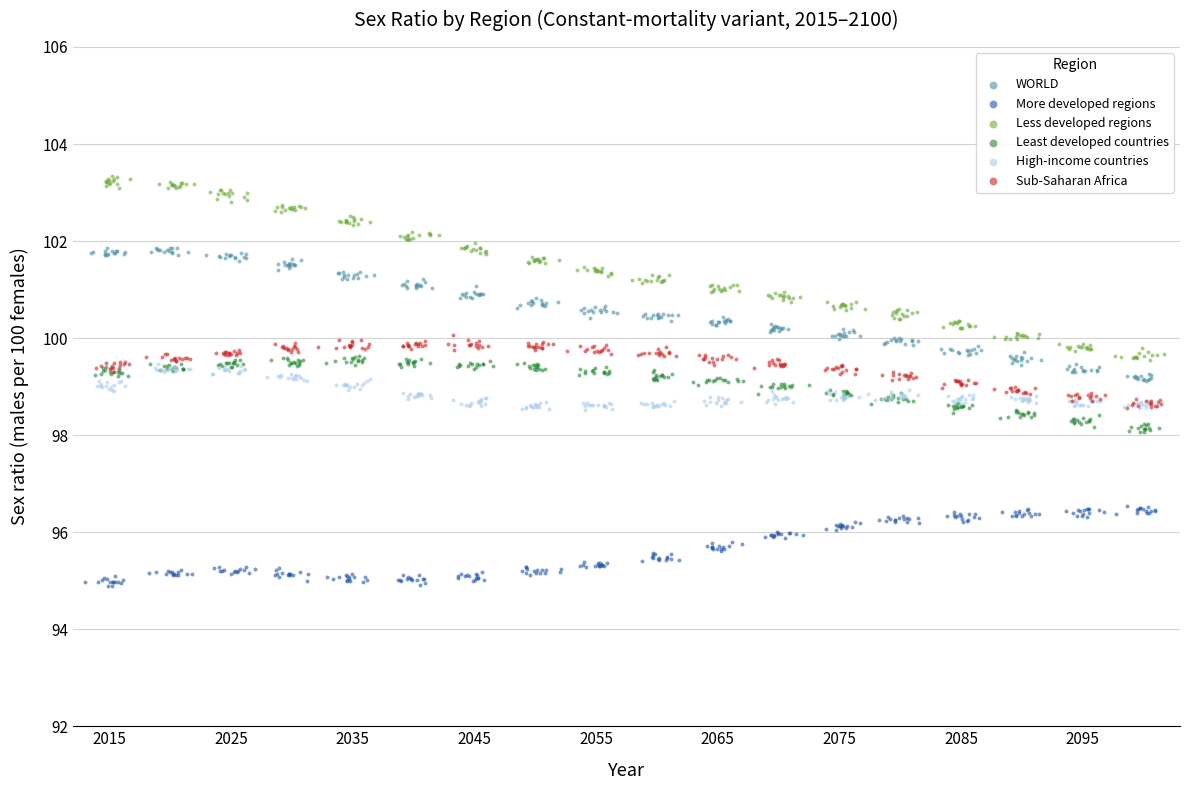

Which series reaches the maximum Y coordinate?

Less developed regions